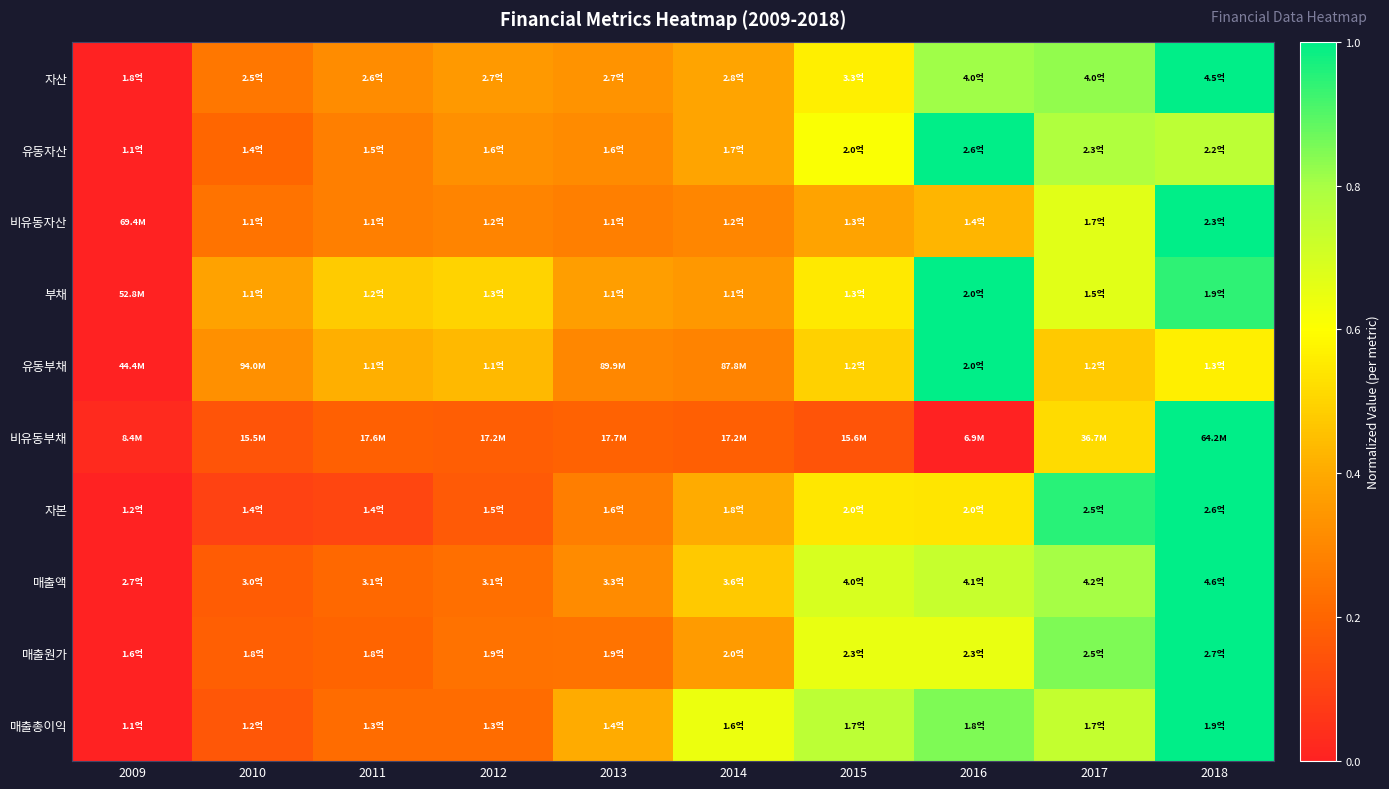

How many series are shown in this chart?

10